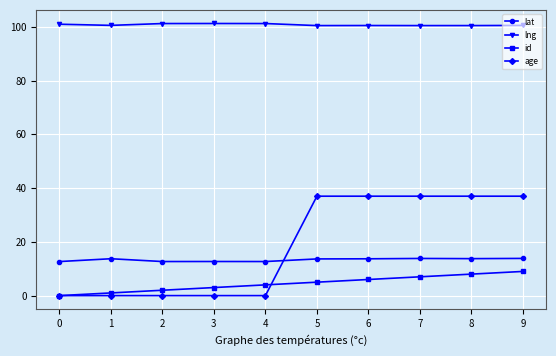

True or false: id and lat intersect in this chart.

False